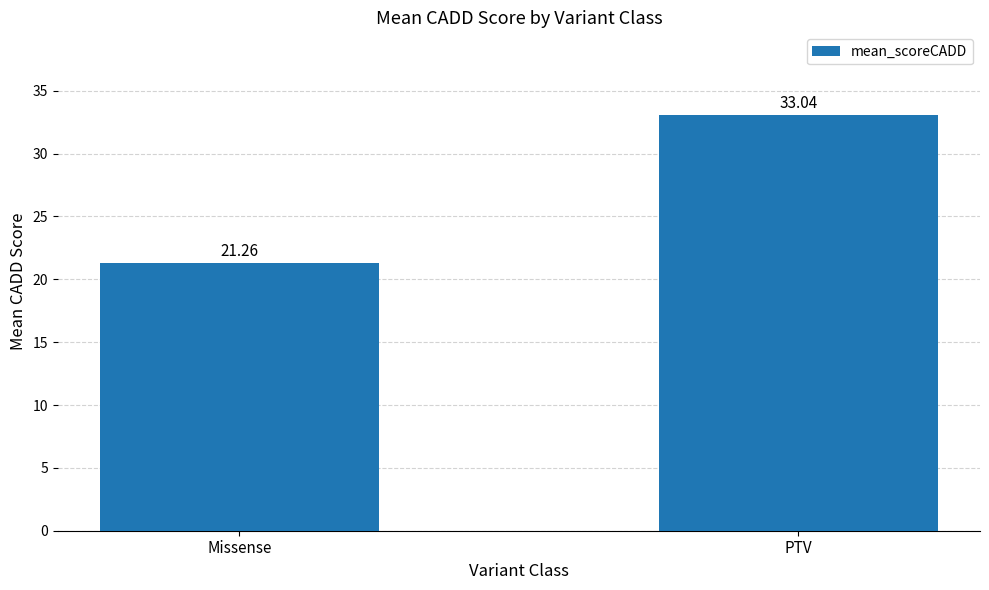

What is the label of the 1st bar from the left?

Missense